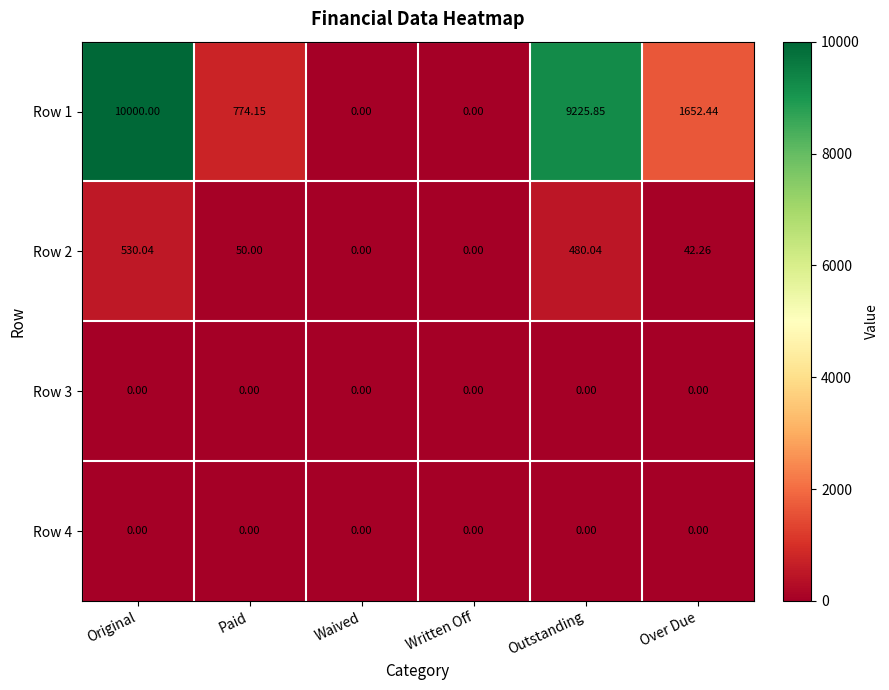

What is the maximum value shown in the chart?

10000.0